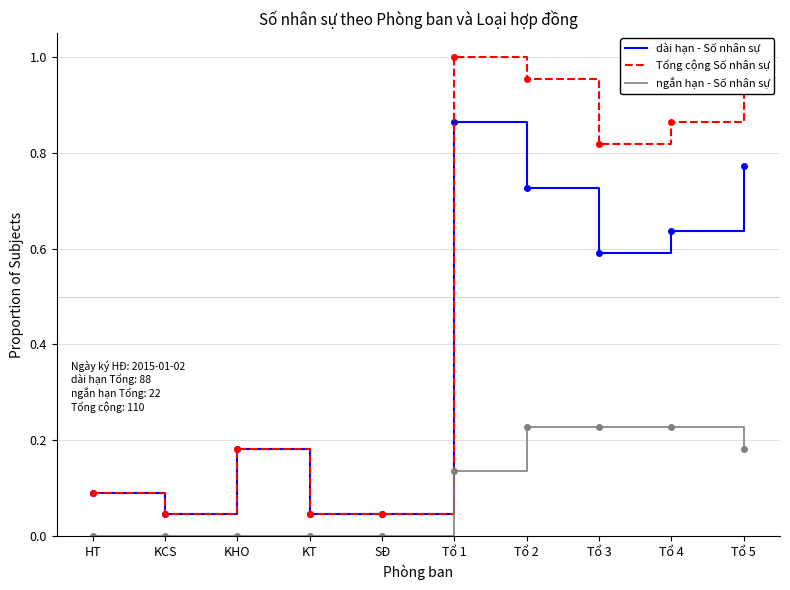

Which series has the largest range (max minus min)?

Tổng cộng Số nhân sự